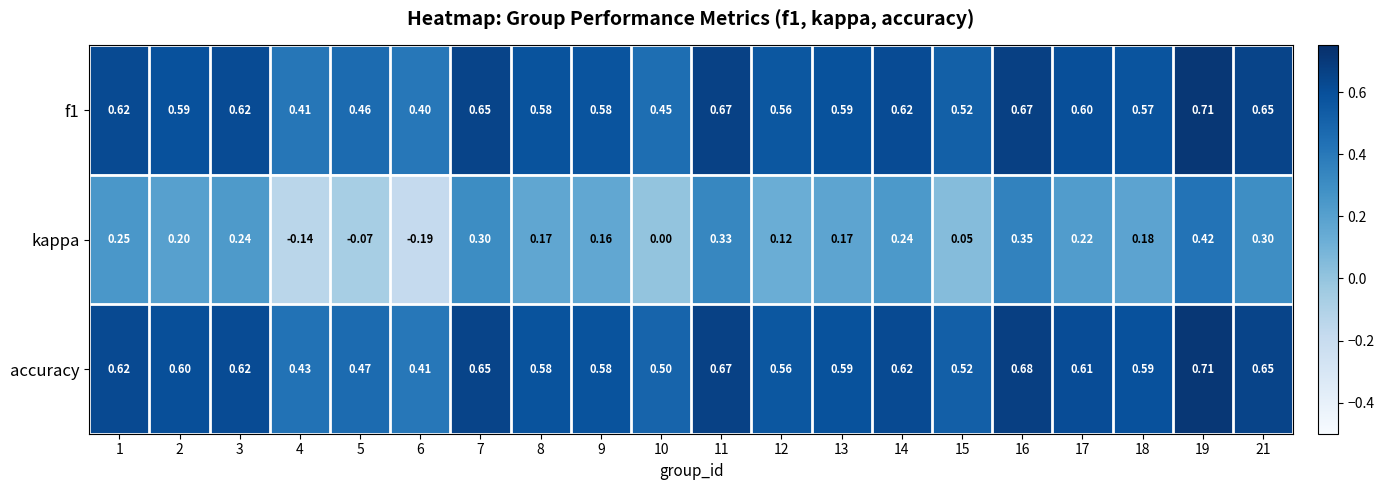

Which series changed the most between 4 and 5?

kappa